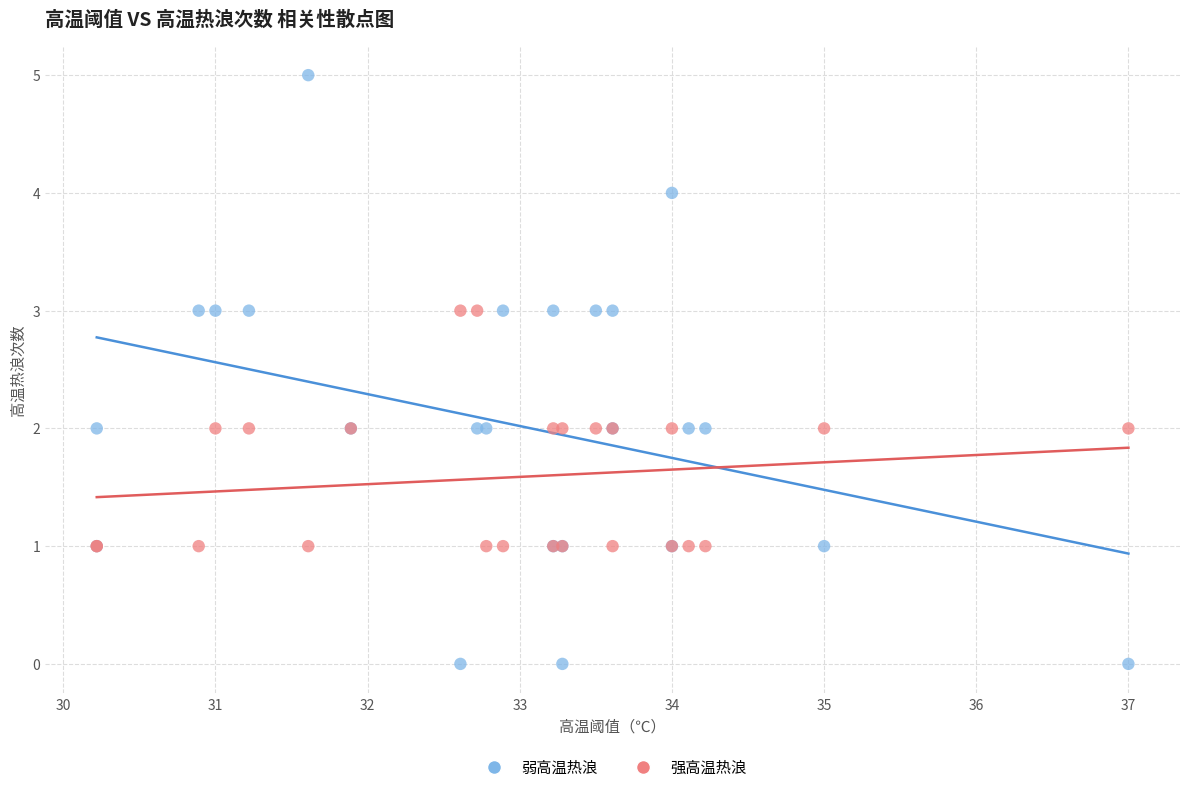

What are all the series names shown in the legend?

弱高温热浪, 强高温热浪